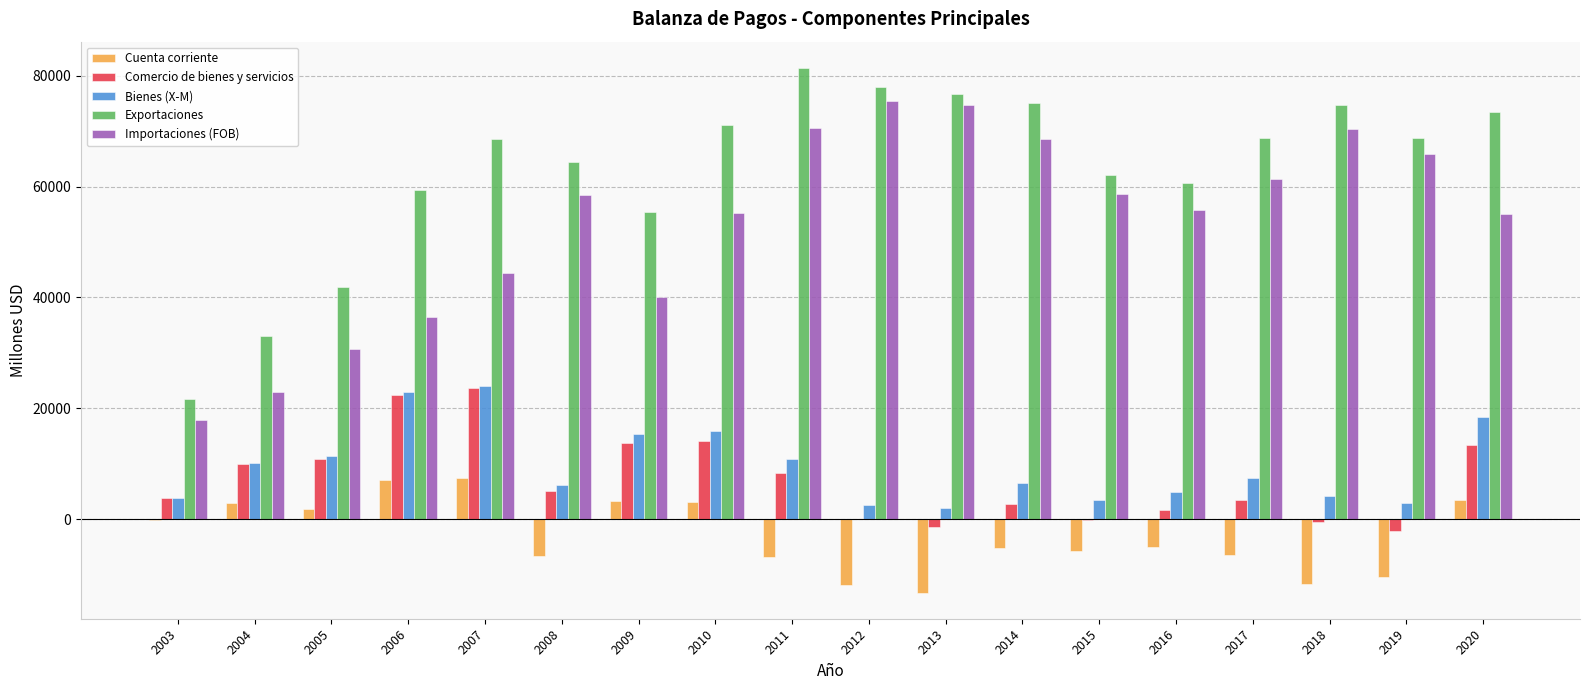

What is the difference between the Bienes (X-M) values at 2017 and 2019?

4398